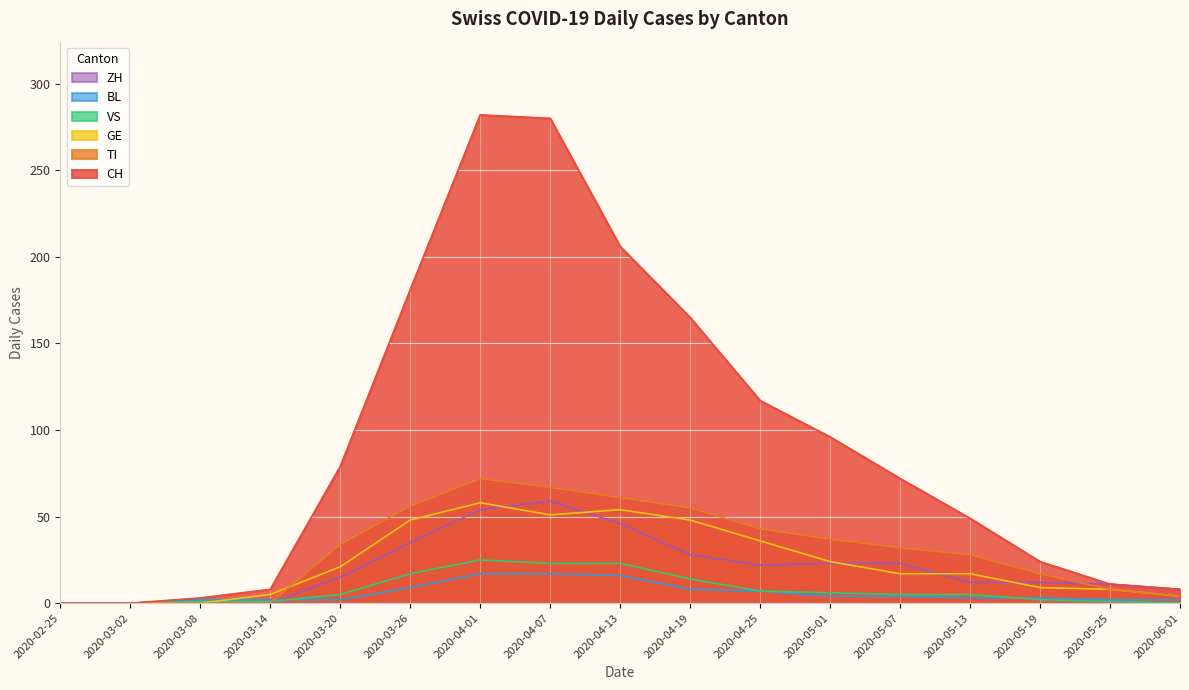

What is the label of the 8th point from the right?

2020-04-19